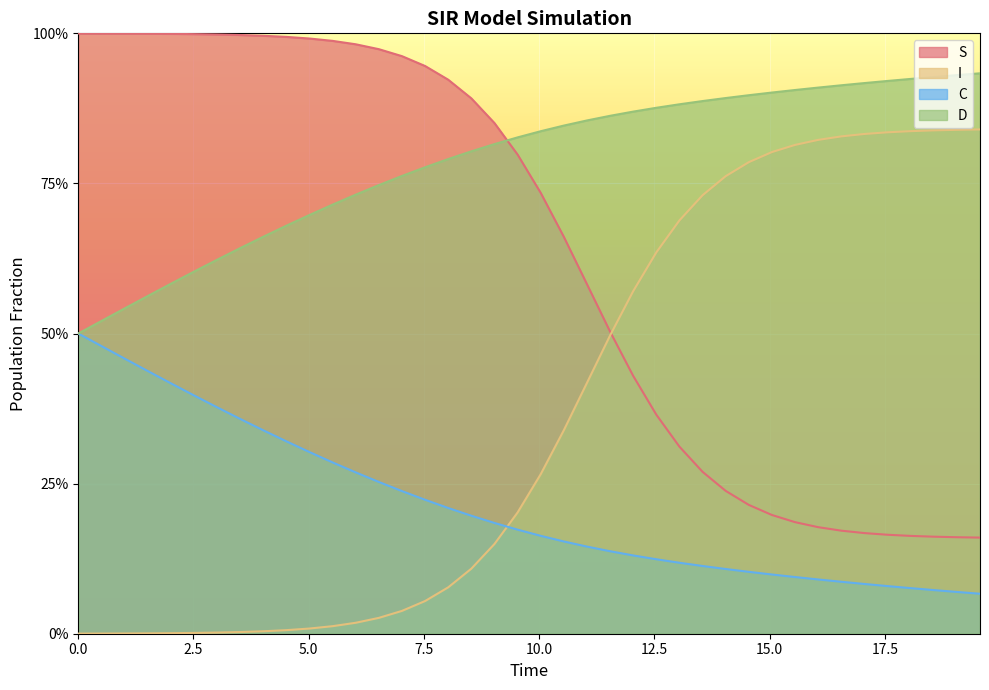

True or false: S and C intersect in this chart.

False